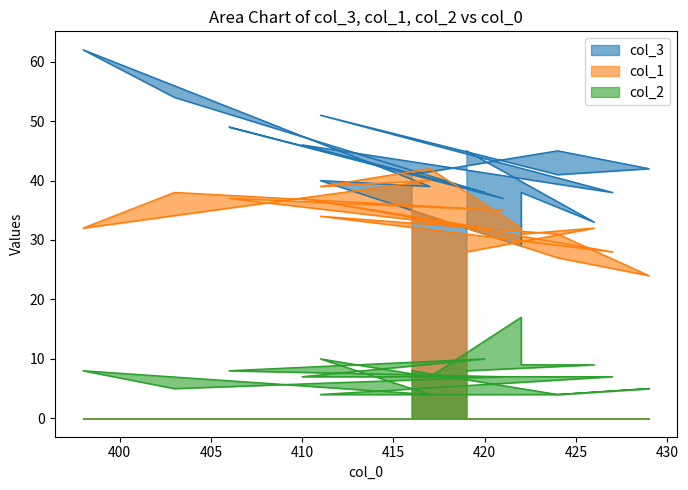

True or false: col_3 and col_2 cross at least once.

False